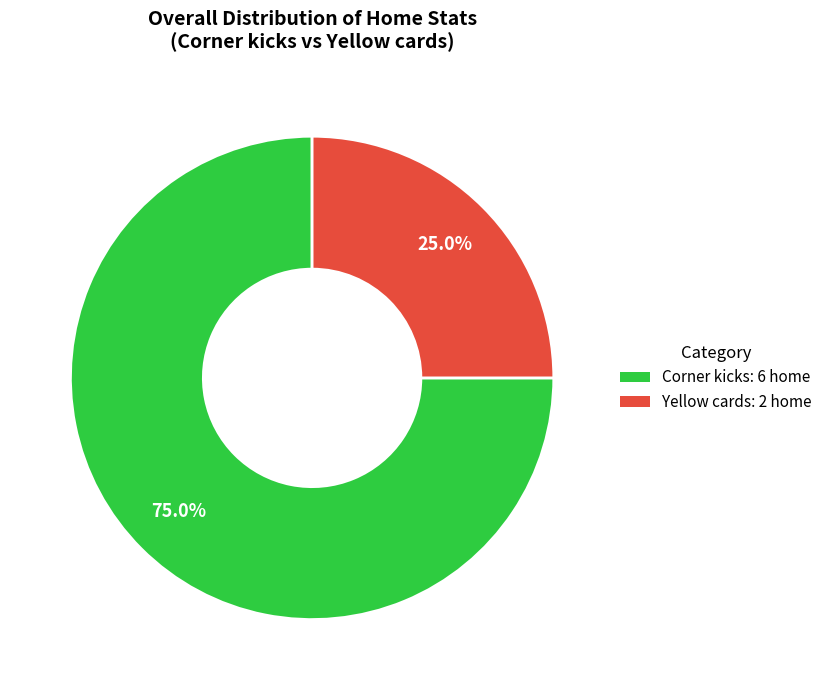

Is it true that Yellow cards is 25% of the pie?

True